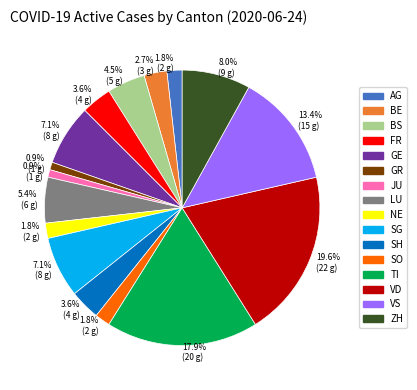

Does AG account for over 50% of the chart?

No